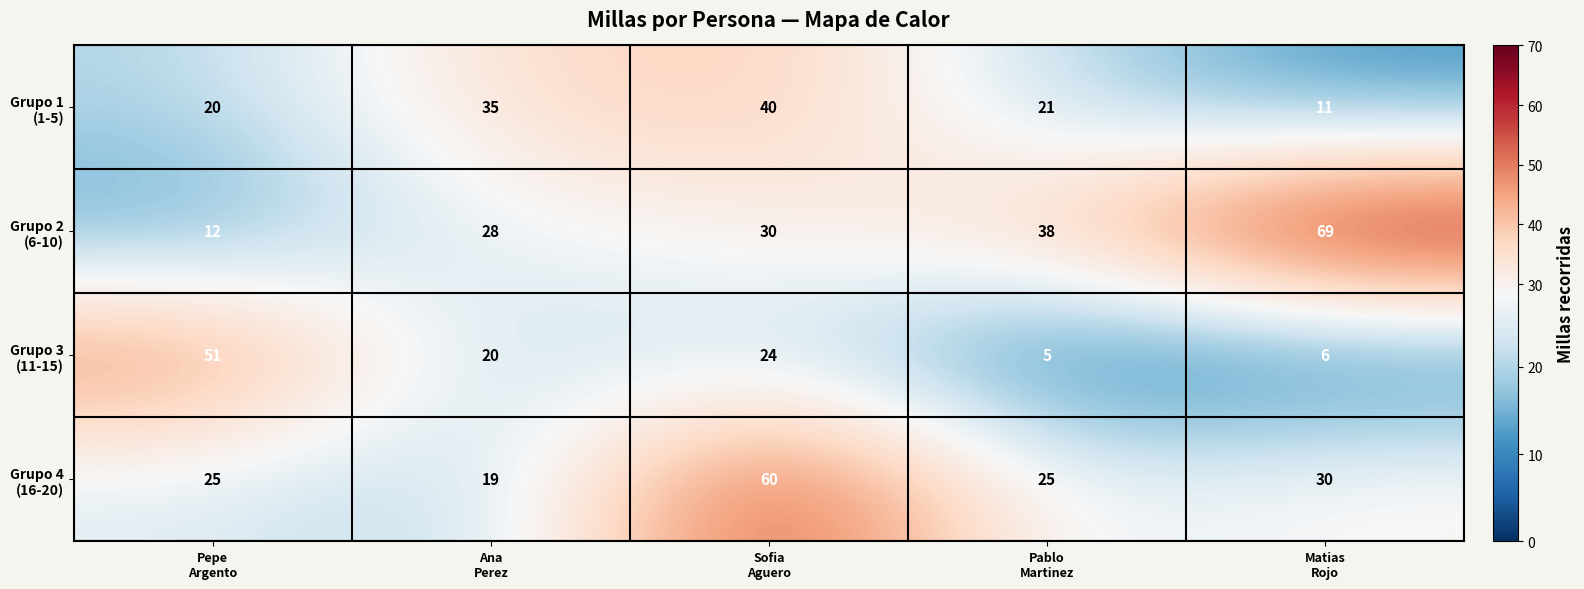

What is the spread (max minus min) of values at Ana
Perez?

16